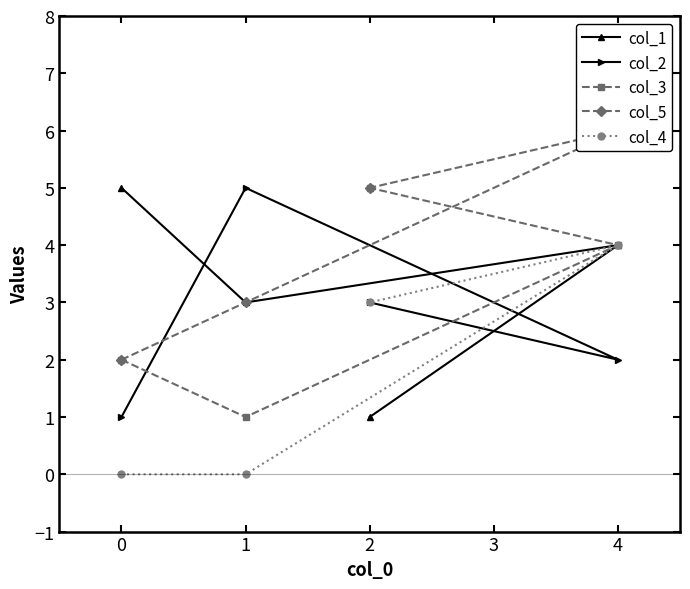

What is the value of the col_2 point at the 2nd from the left?

5